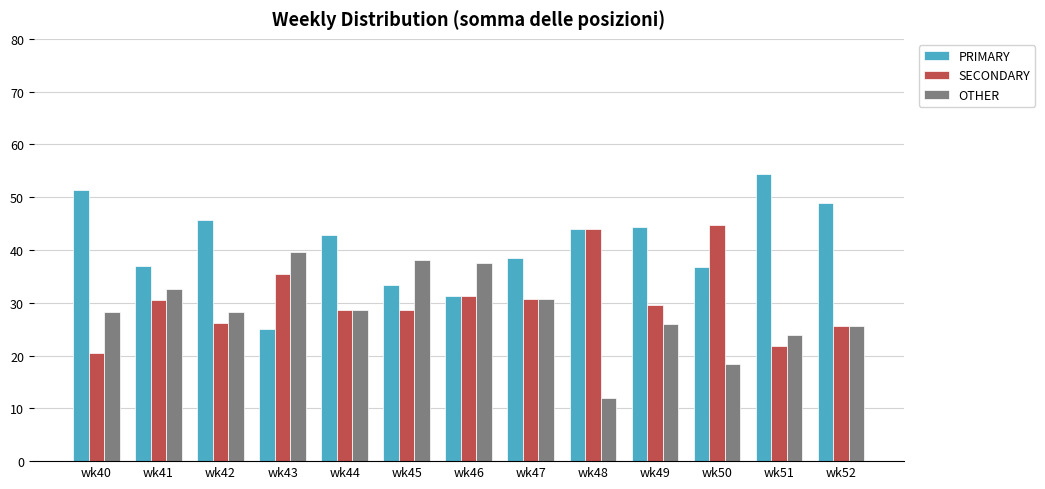

Rank the series by their average value, from lowest to highest.

OTHER, SECONDARY, PRIMARY